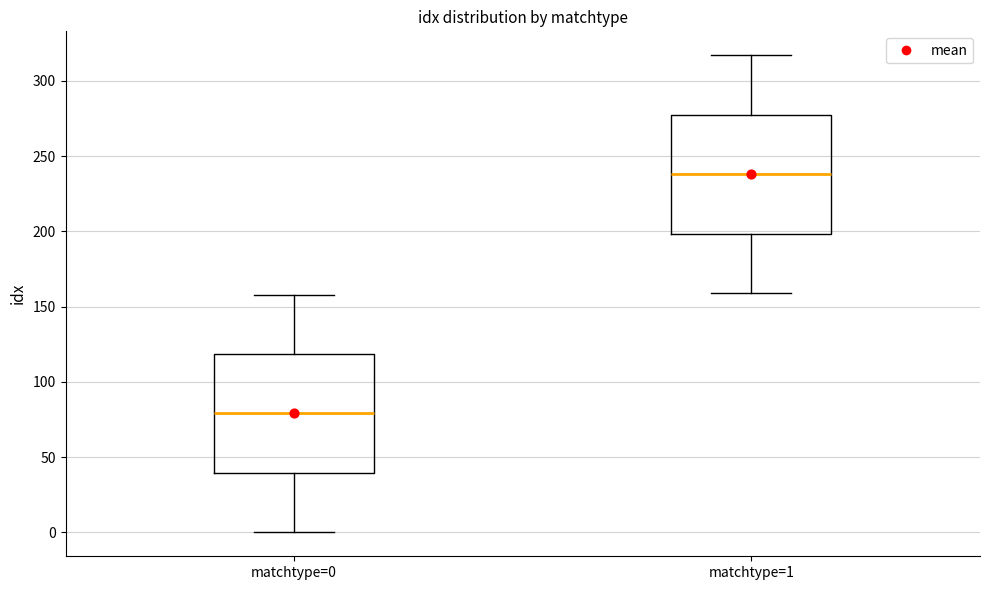

Where does the lower whisker of the box for matchtype=0 end on the y-axis? The values are not printed on the chart, so give them approximately, as read against the axis.

0